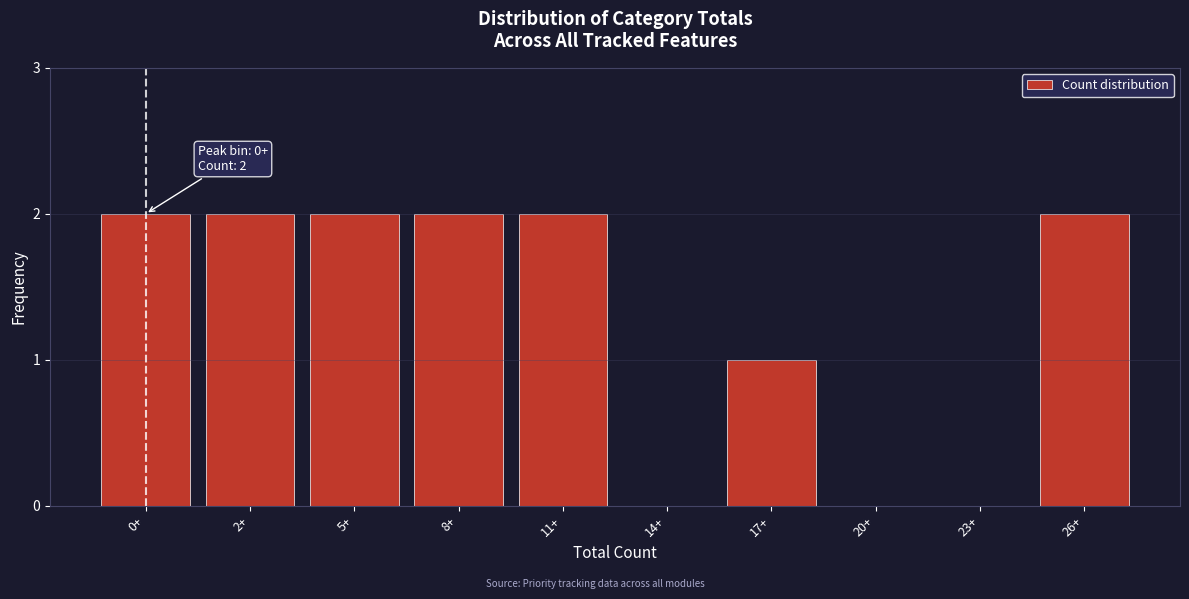

Reading left to right, extract all data points from this chart.

0+=2	2+=2	5+=2	8+=2	11+=2	14+=0	17+=1	20+=0	23+=0	26+=2